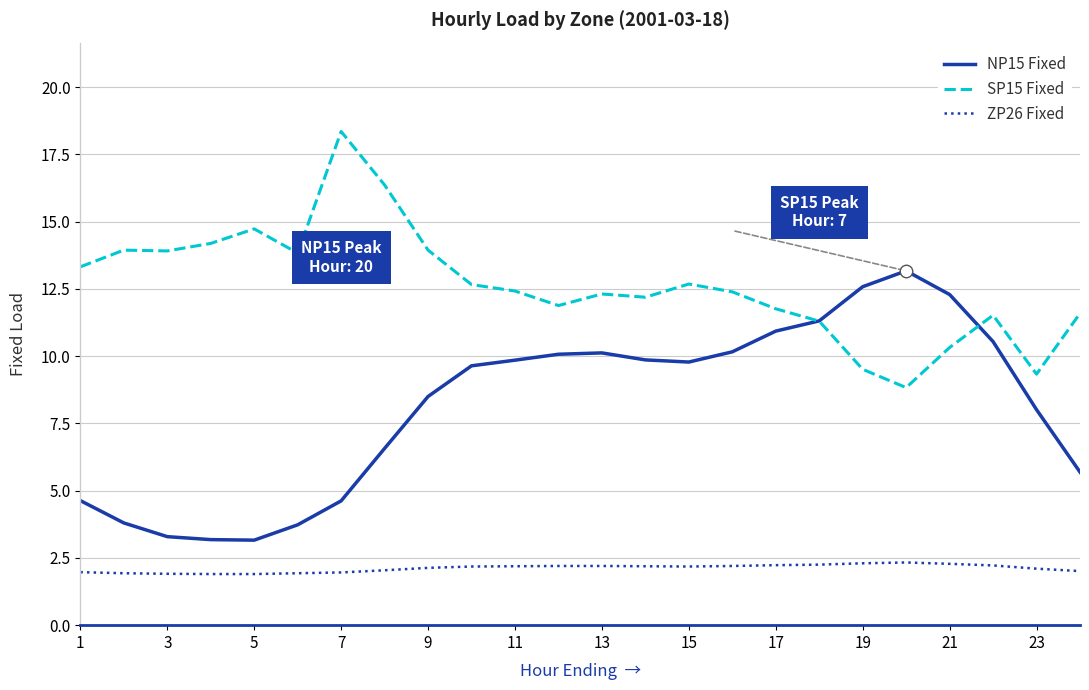

True or false: NP15 Fixed and ZP26 Fixed cross at least once.

False